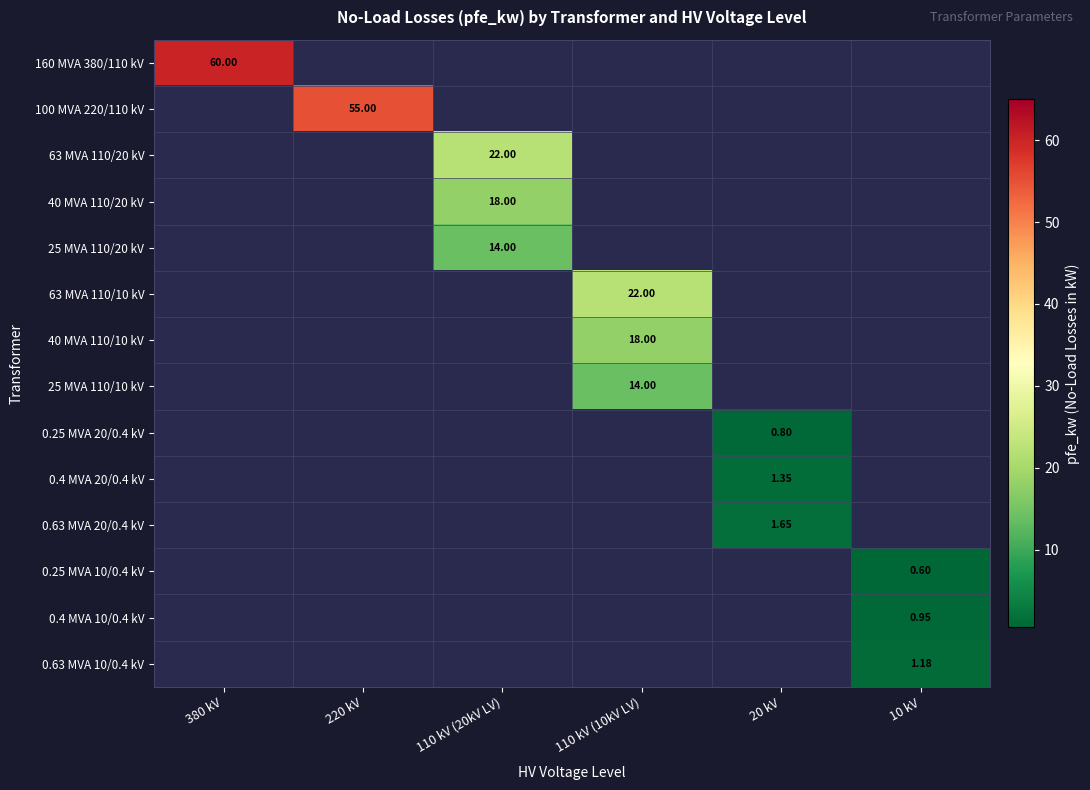

How many values in the 0.4 MVA 10/0.4 kV series exceed 0?

1